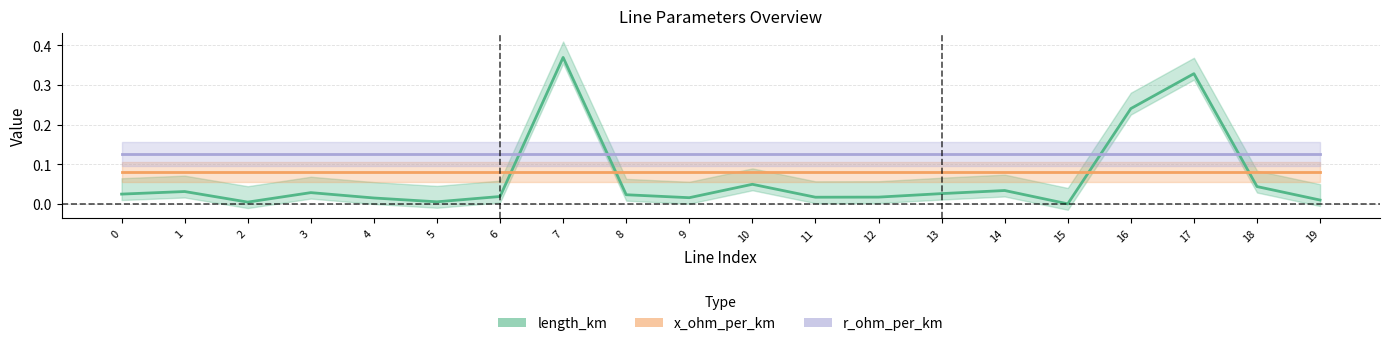

Rank the series at 15 from lowest to highest value.

length_km, x_ohm_per_km, r_ohm_per_km